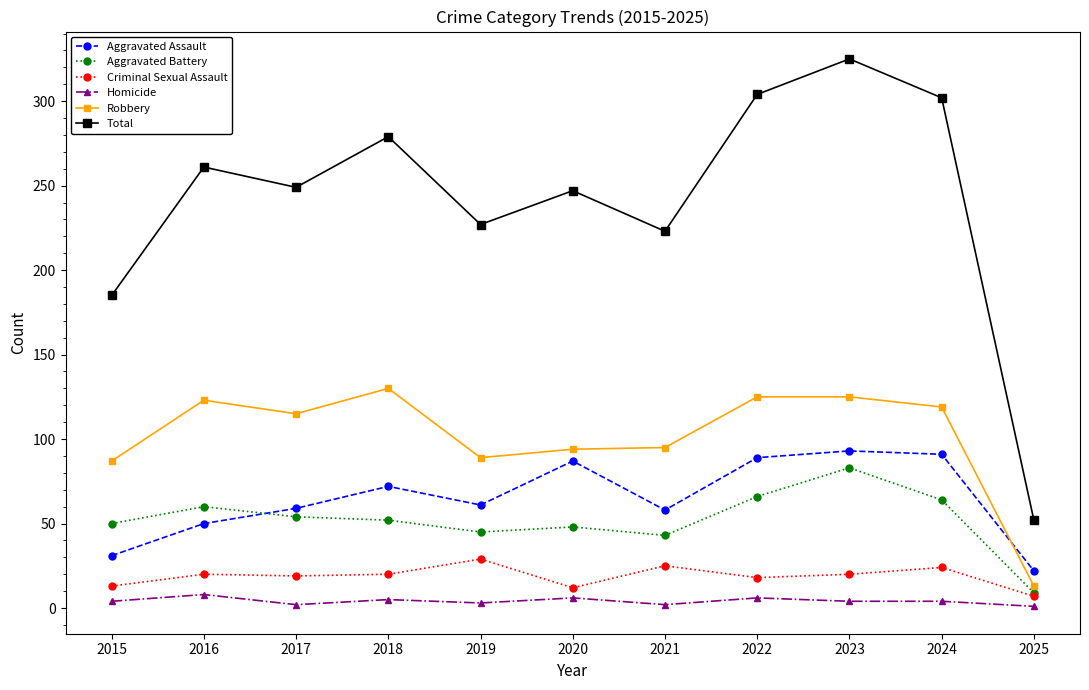

What is the highest value of the Homicide series?

8